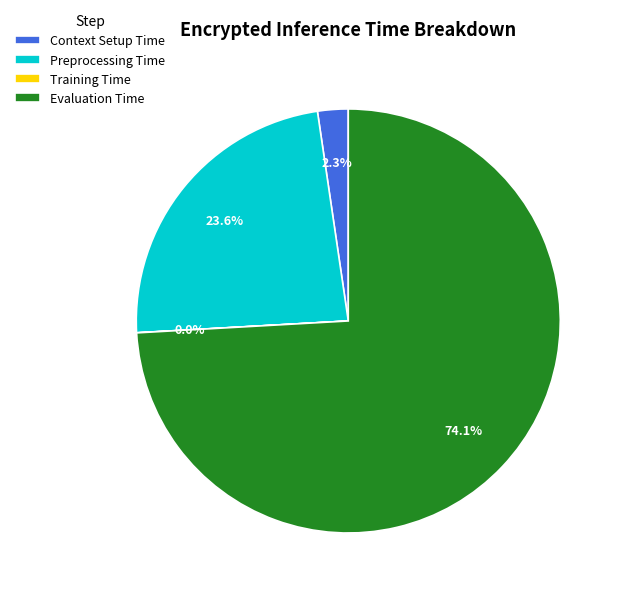

Which category has the biggest portion of the pie?

Evaluation Time